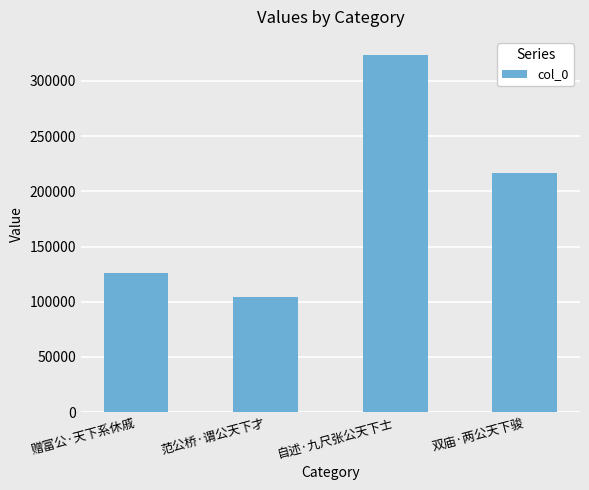

Where does the data first go above 216299?

自述·九尺张公天下士